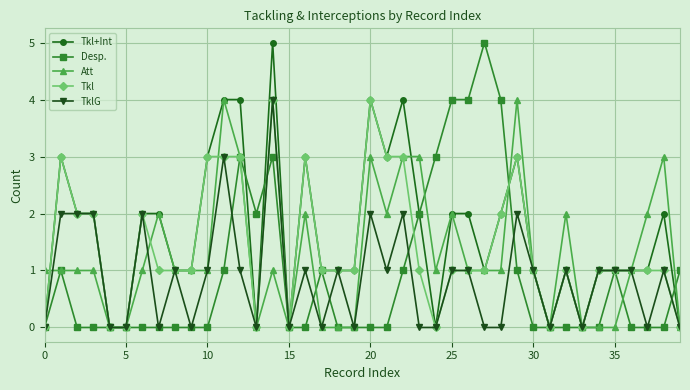

What is the value of the Att point at the 31st from the left?

1